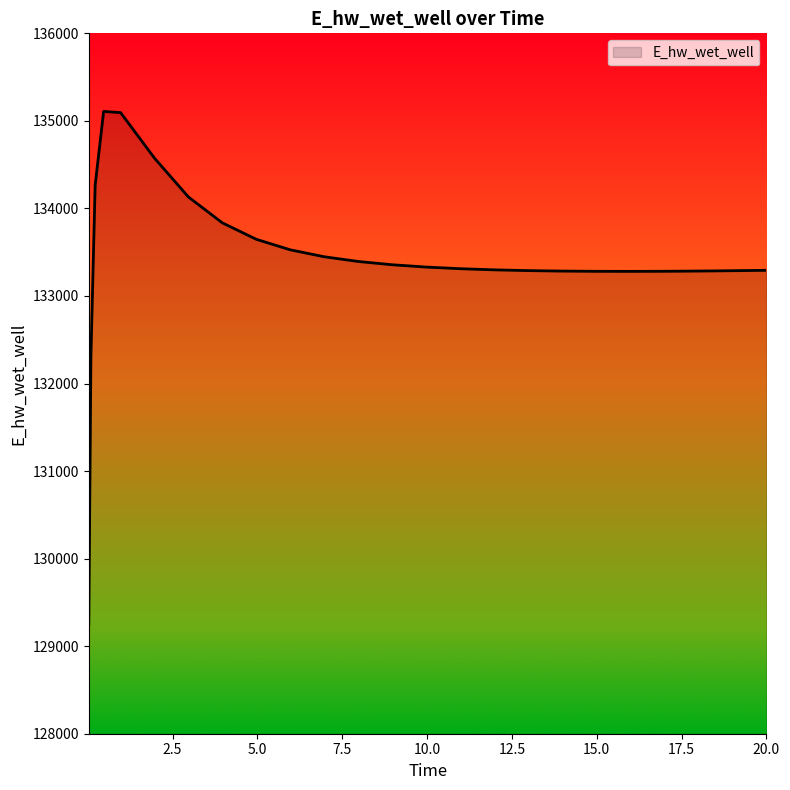

What is the difference between the maximum and minimum values?

5859.1